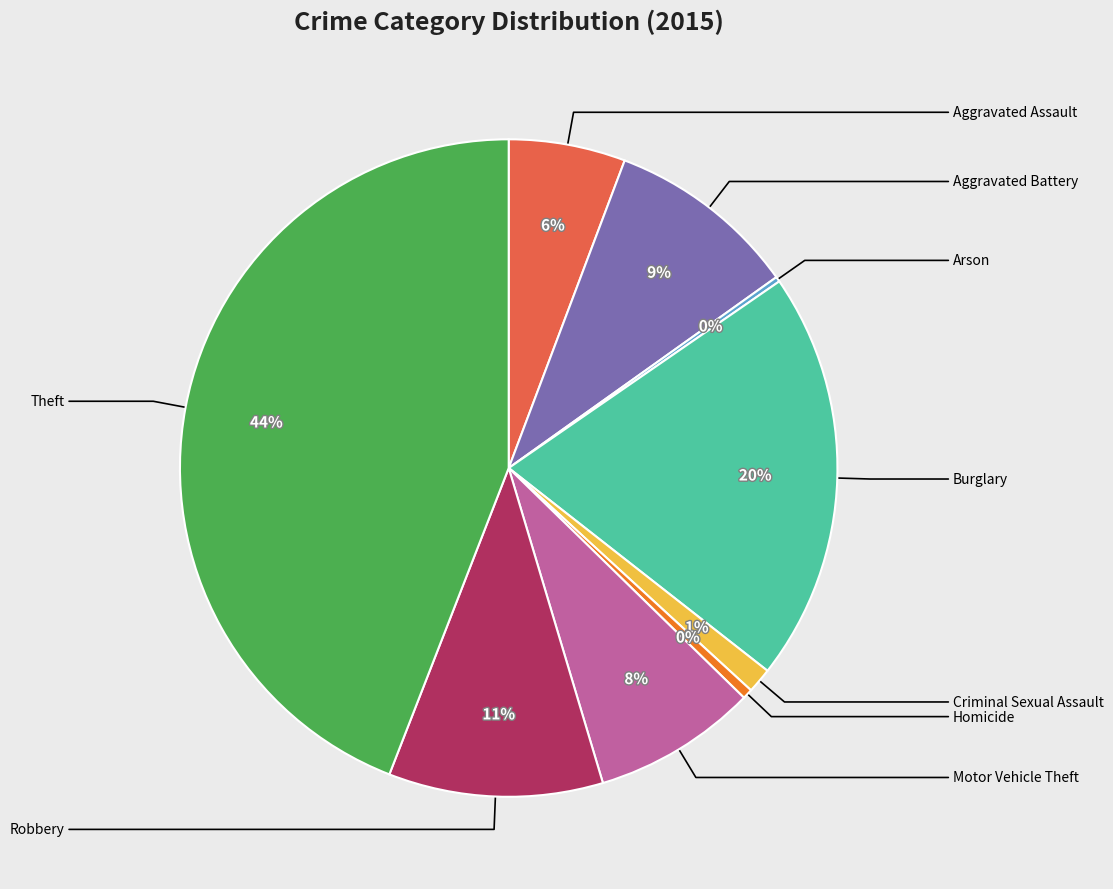

To the nearest percent, what is the average slice percentage?

11%